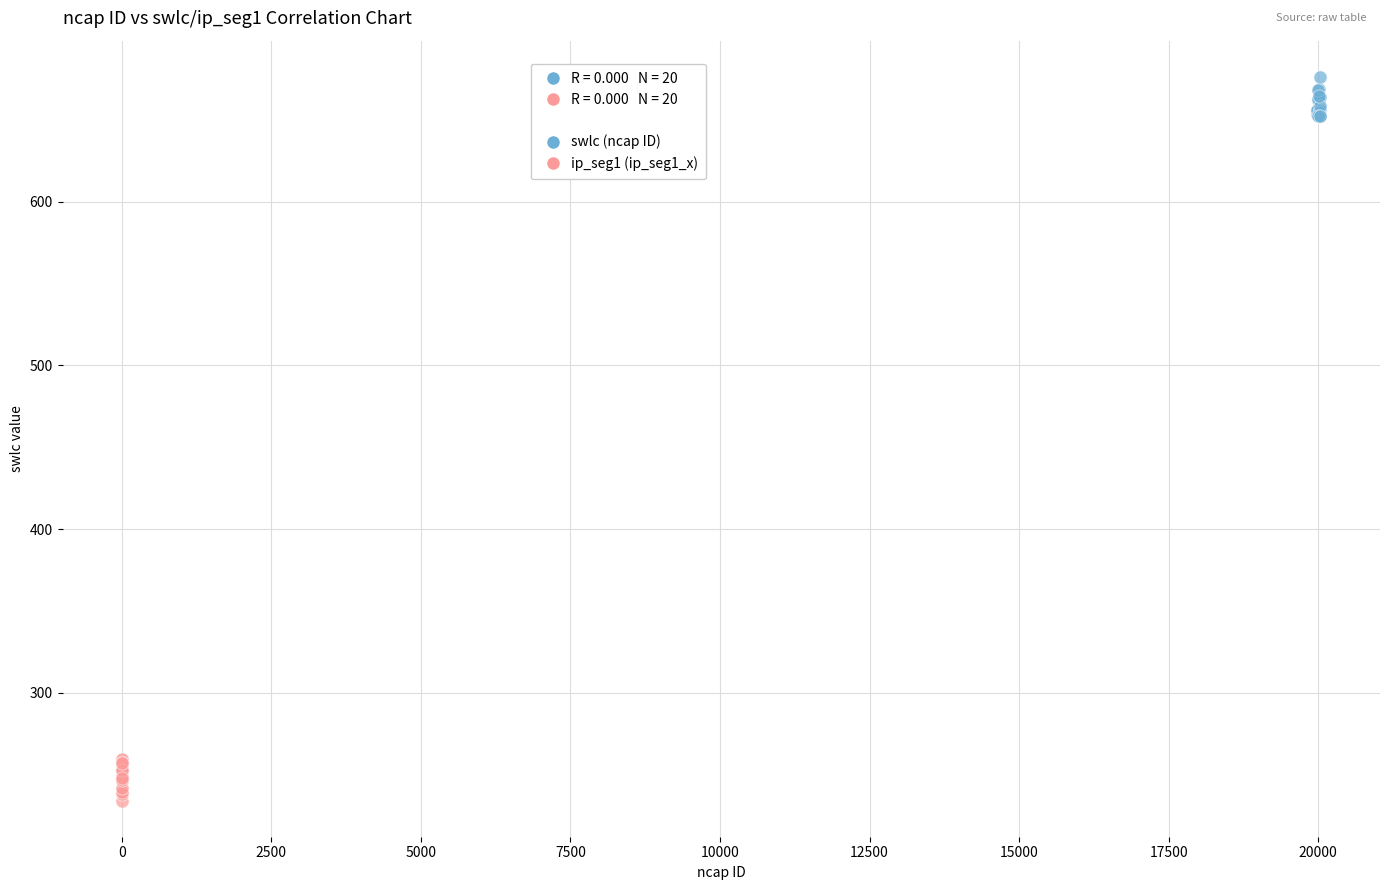

Which series reaches the minimum Y coordinate?

ip_seg1 (ip_seg1_x)